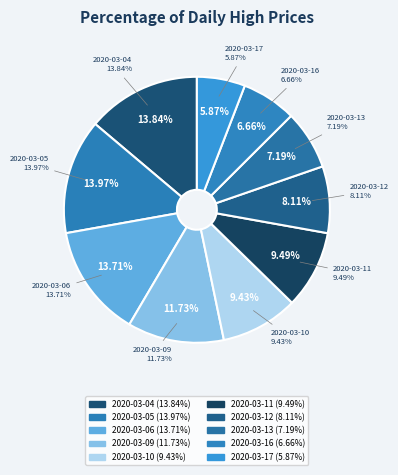

Count the number of slices in the pie.

10